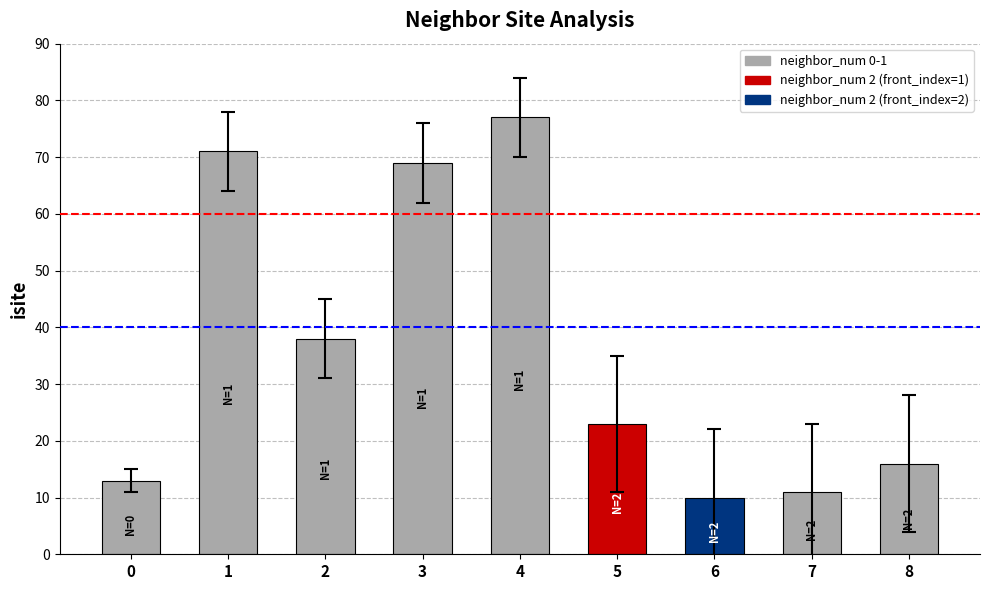

How many values are below 23?

4